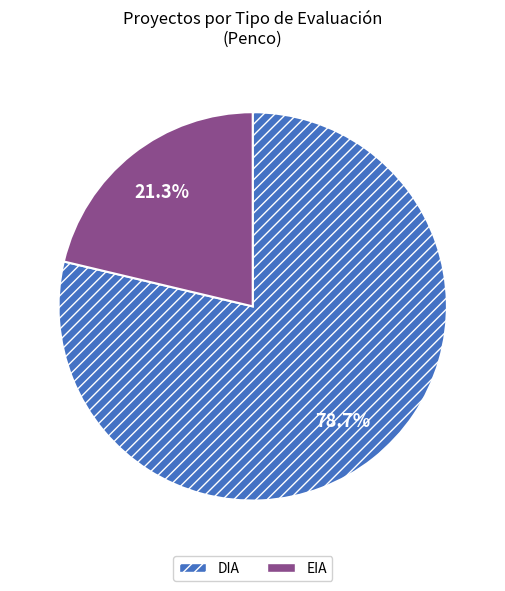

Does EIA represent more than half of the total?

No